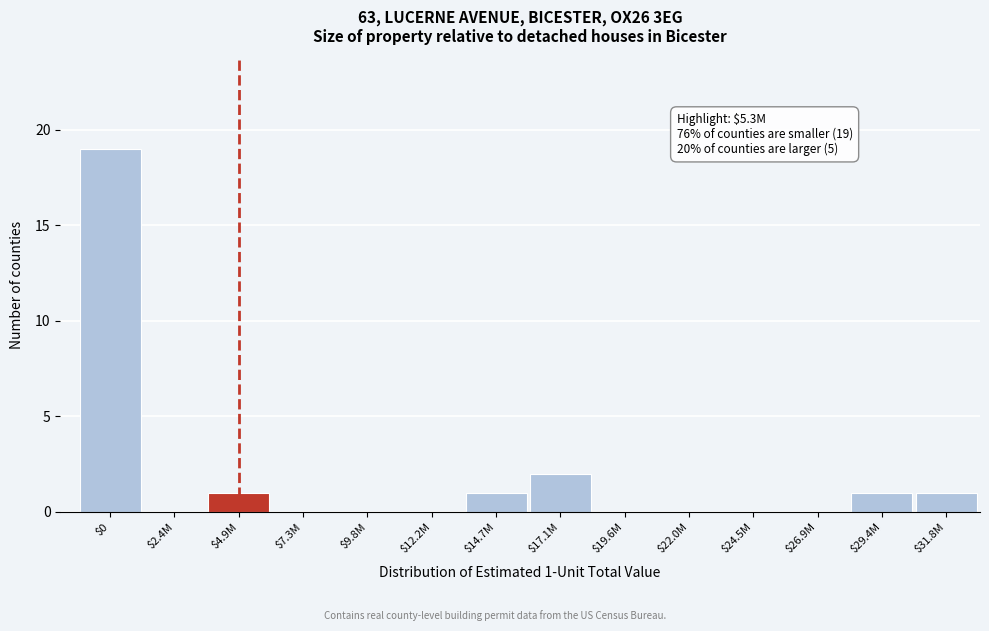

Which category has the highest value across all series?

$0